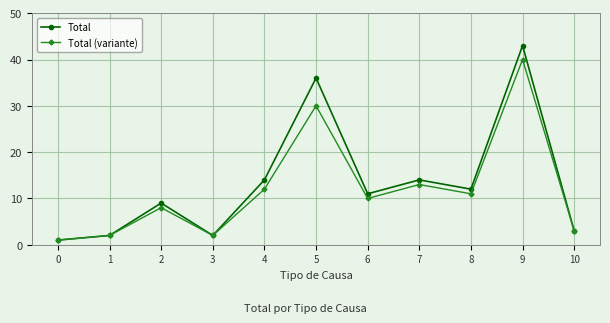

True or false: Total (variante) and Total intersect in this chart.

False